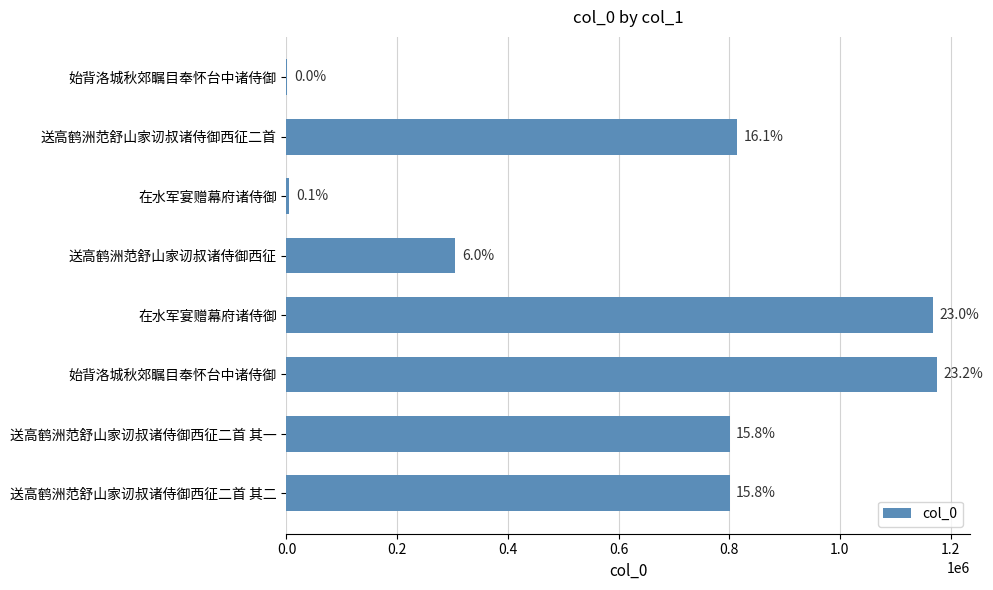

Are the bars grouped side by side (vs. stacked)?

No